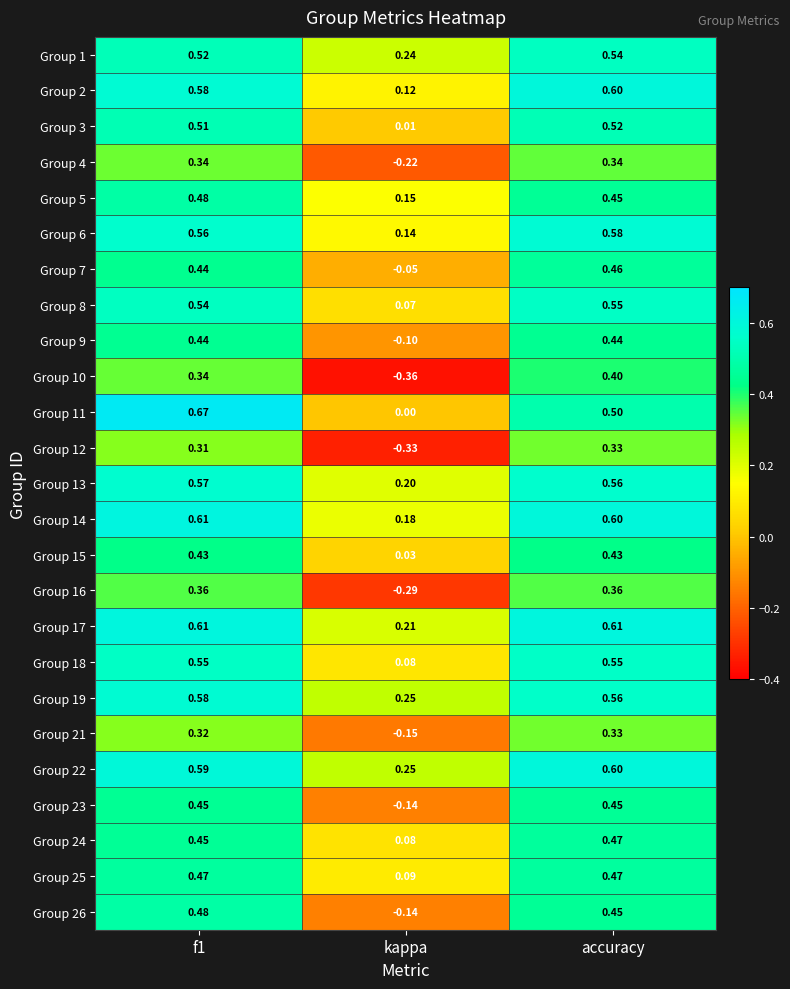

At which label is Group 13 closest to 0?

kappa